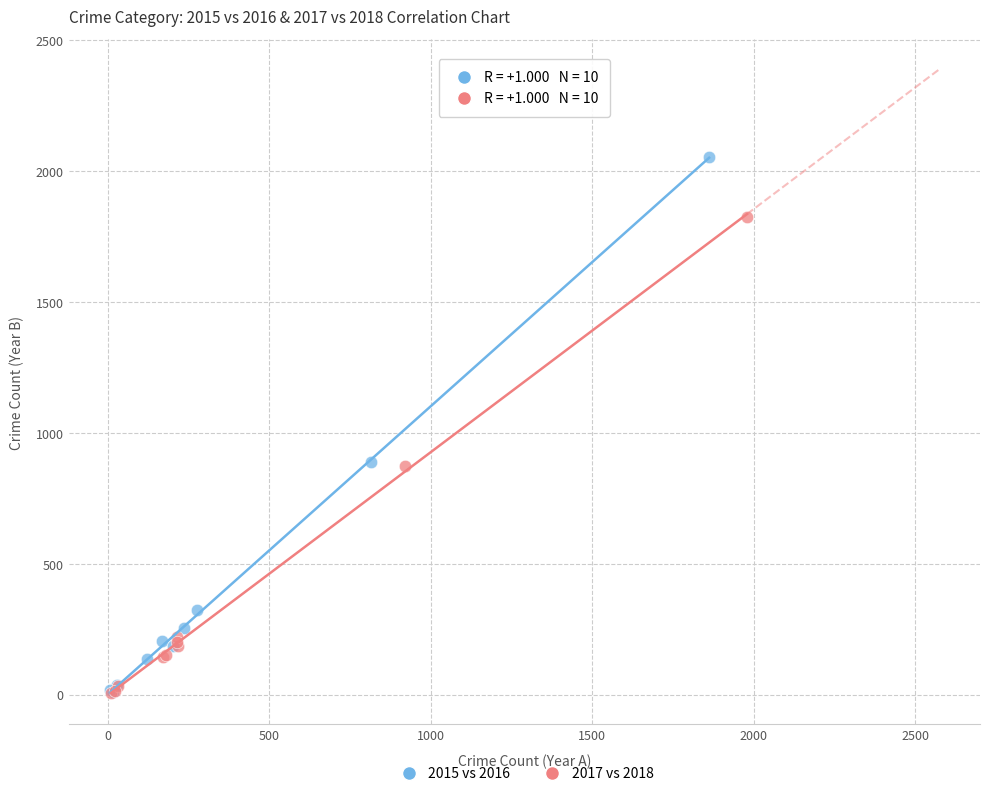

Which series reaches the maximum Y coordinate?

2015 vs 2016